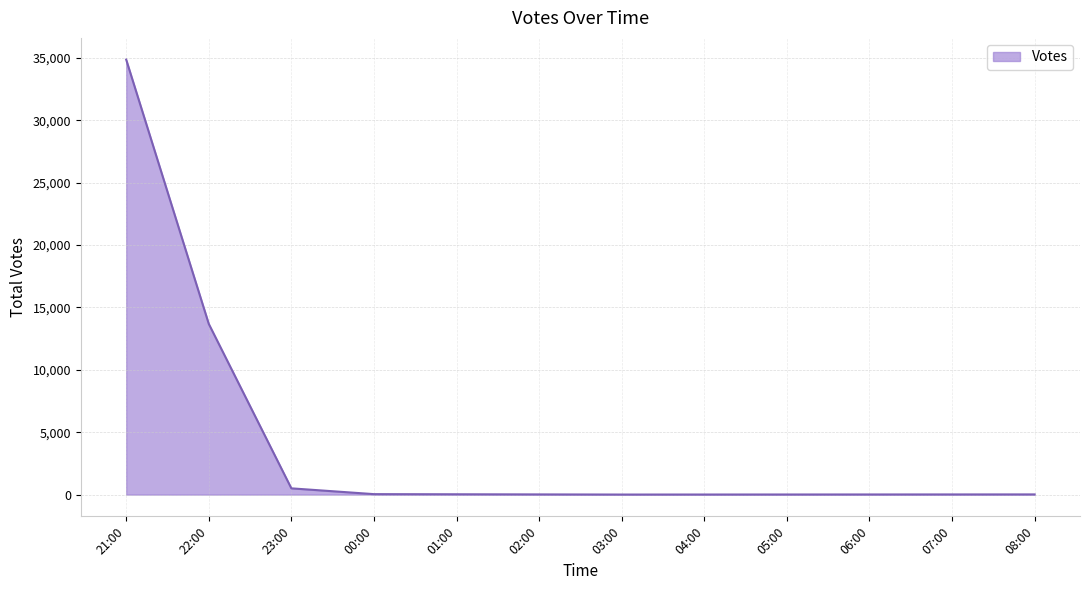

How many series are shown in this chart?

1